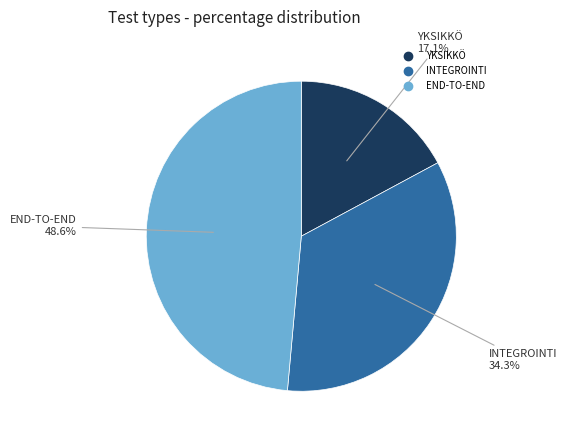

Which category has the smallest portion of the pie?

YKSIKKÖ